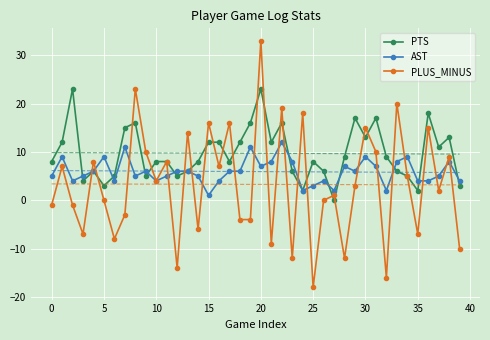

At which label does PLUS_MINUS reach its minimum?

25